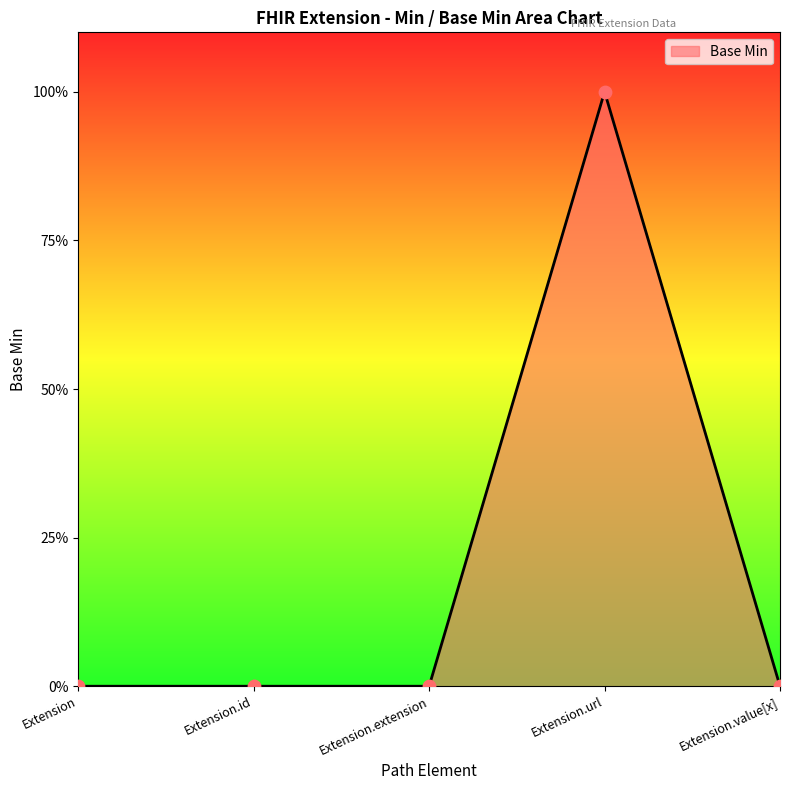

What is the change in value from Extension.id to Extension.url?

+1